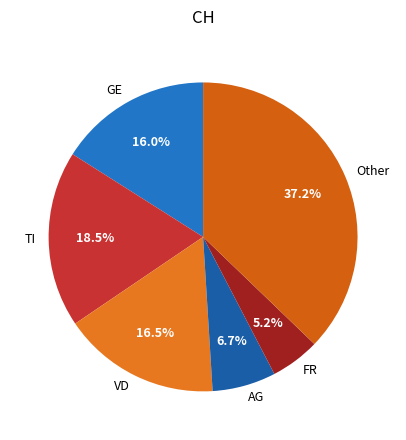

Do VD and Other together represent more than half of the pie?

Yes